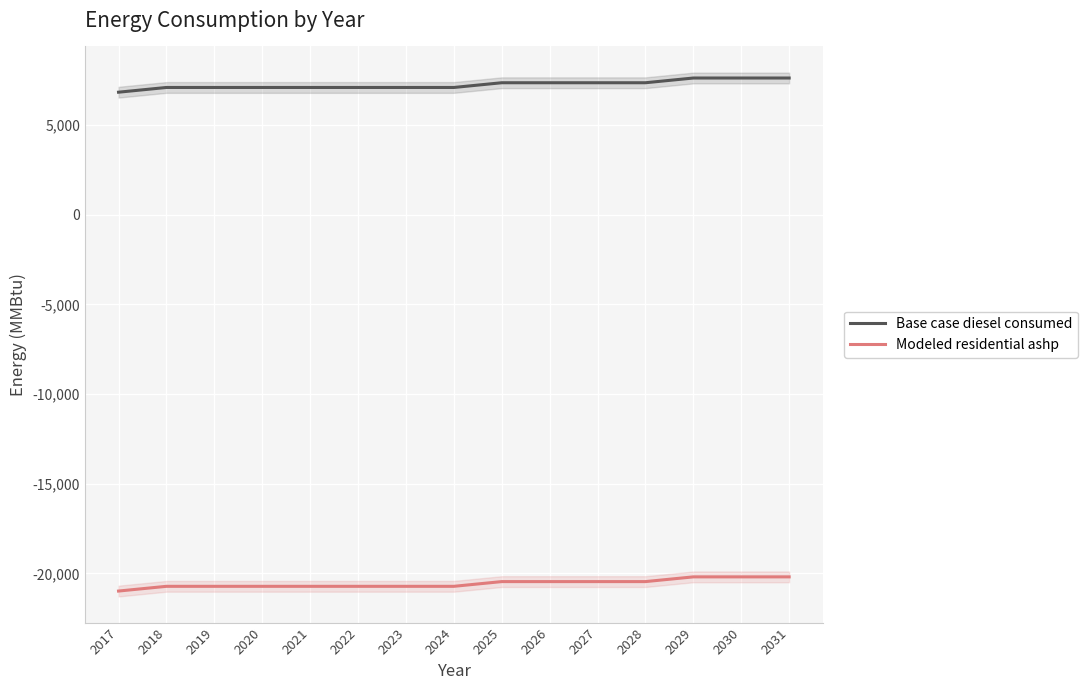

At which category is the sum across all series the highest?

2029